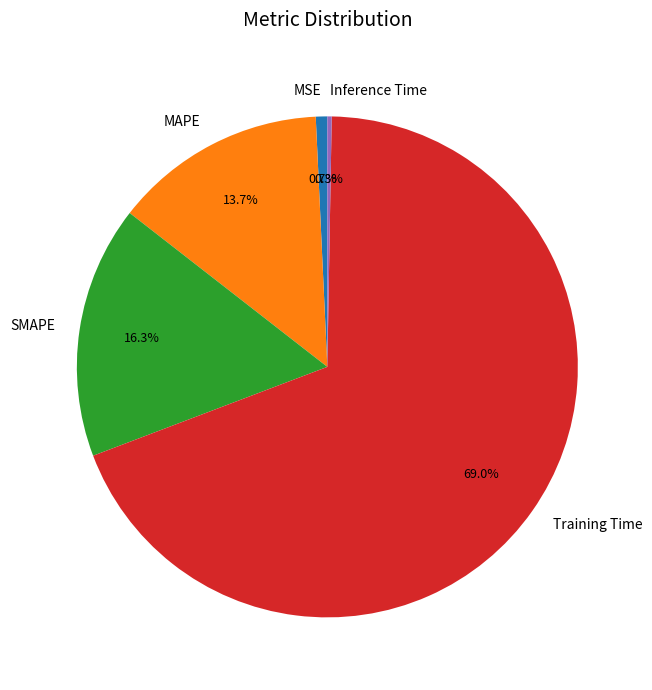

Which slice is the largest?

Training Time